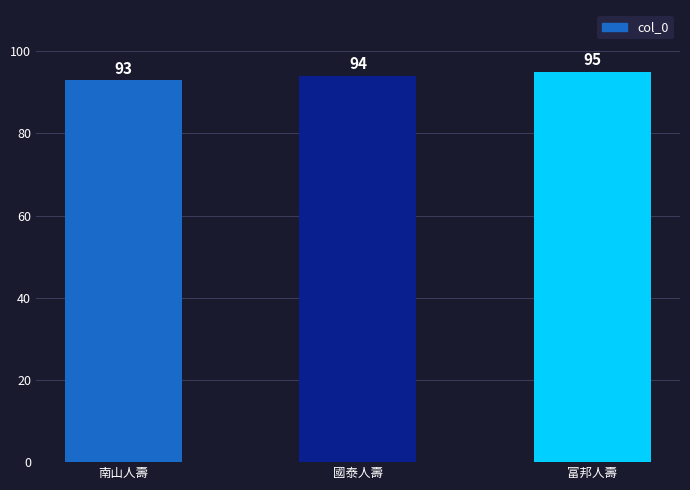

Reading right to left, what are all the values shown in this chart?

95	94	93